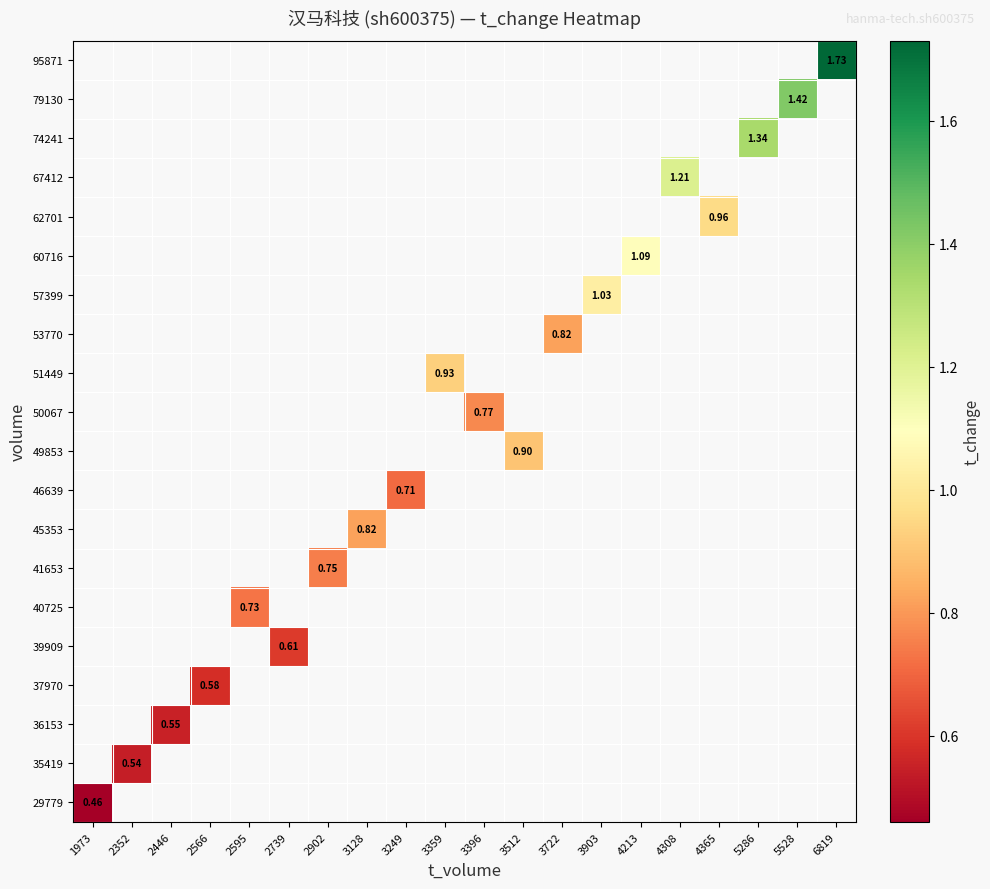

What is the minimum value shown in the chart?

0.5